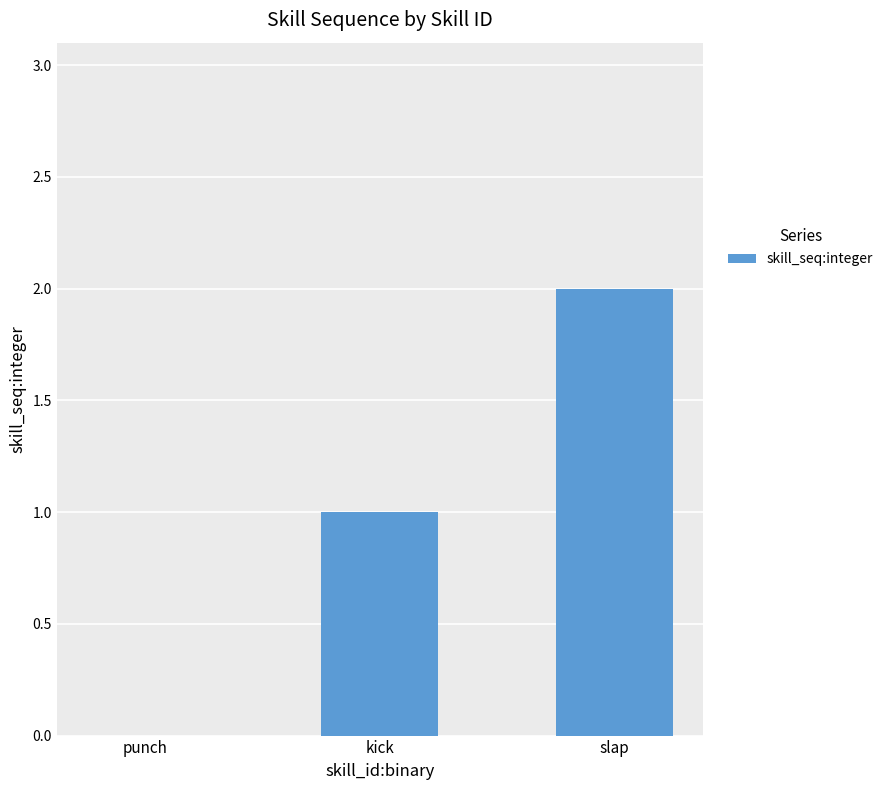

How many series are shown in this chart?

1